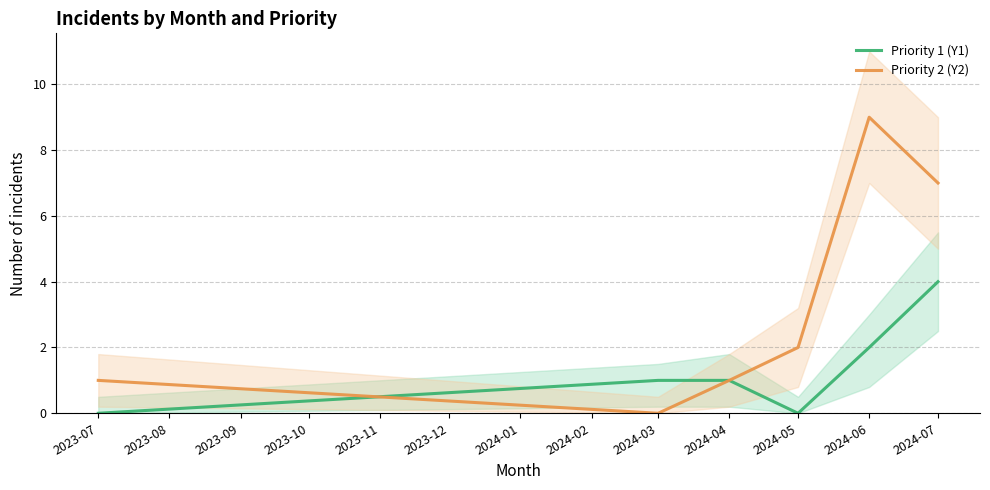

Between which two adjacent categories do Priority 1 (Y1) and Priority 2 (Y2) first intersect?

2023-07 and 2024-03